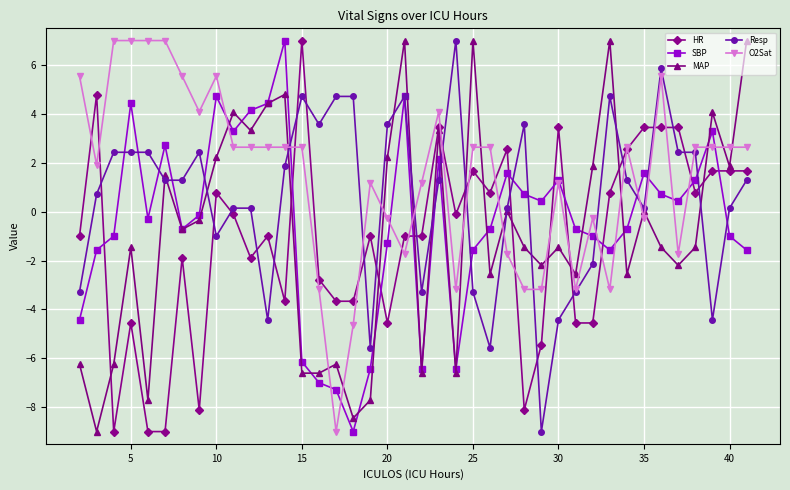

True or false: SBP has more than 0 interior local peaks.

True